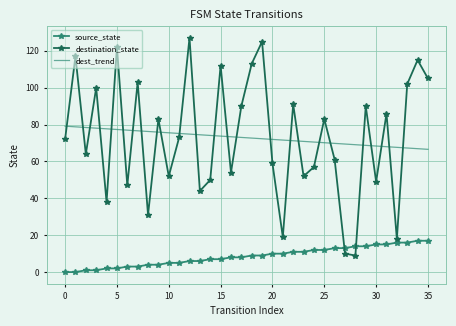

At how many categories does at least one series exceed 28?

36